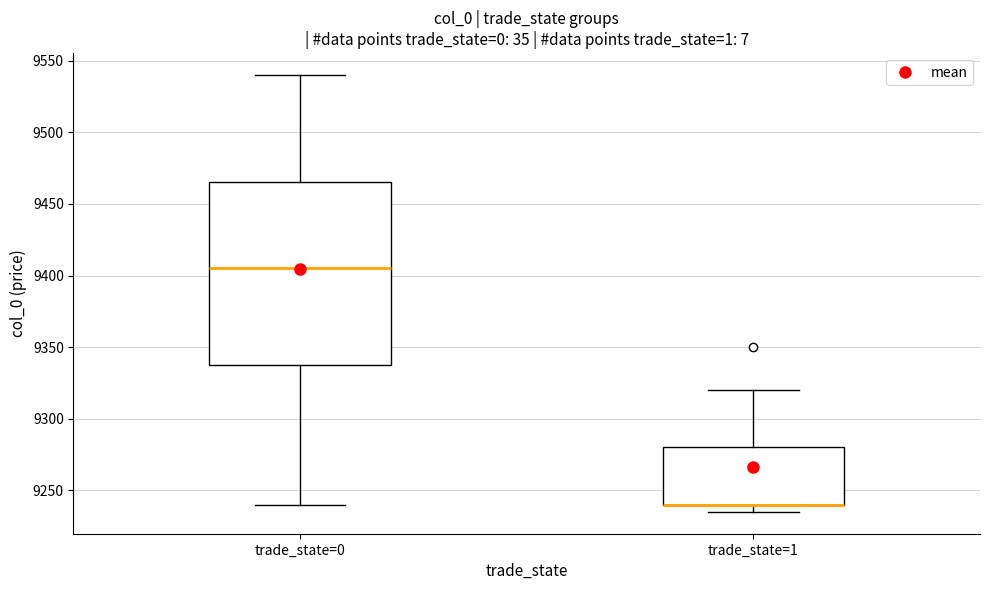

Where is the upper edge of the box for trade_state=0 on the y-axis? The values are not printed on the chart, so give them approximately, as read against the axis.

9465